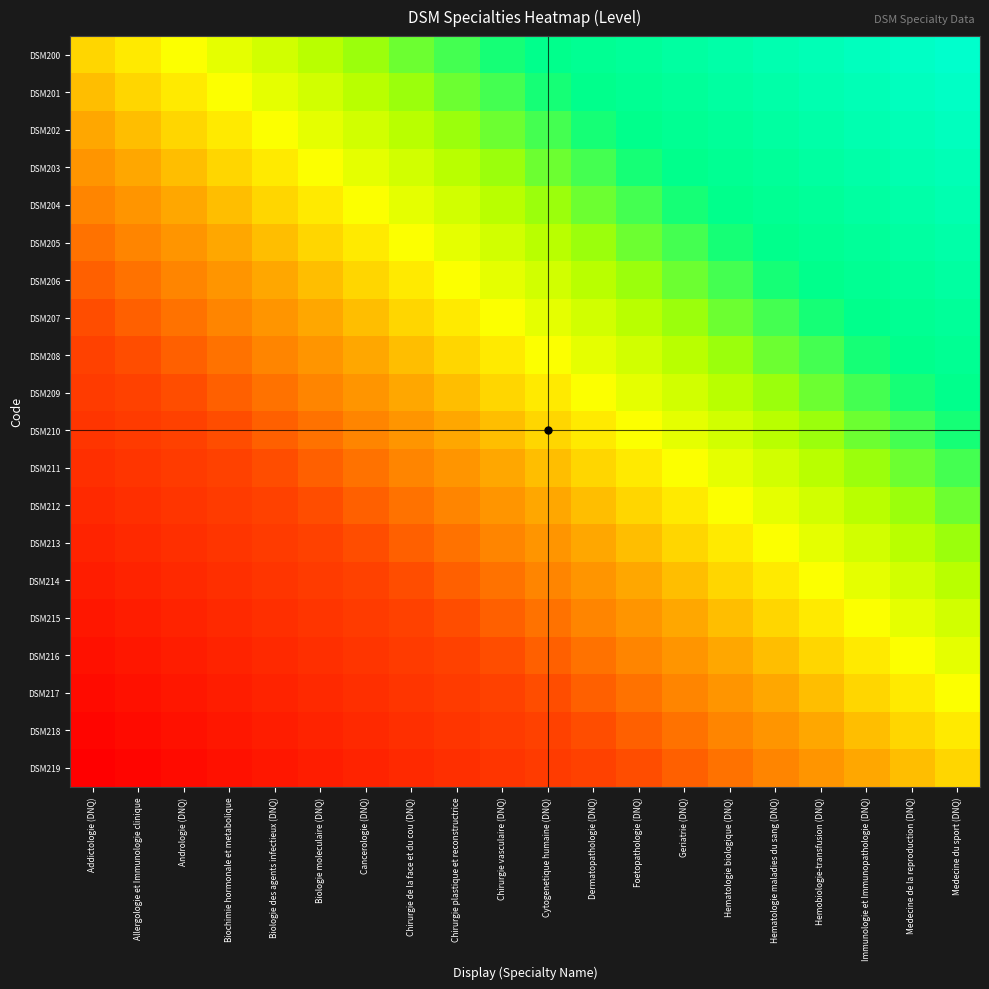

How many data points does each series have?

20